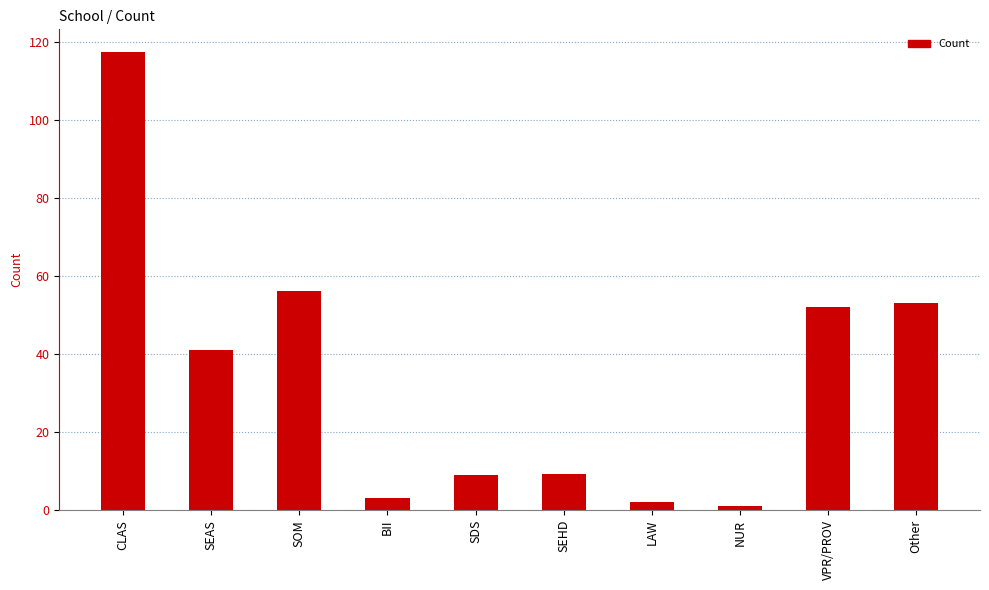

The value at SEAS is 62.1. True or false?

False